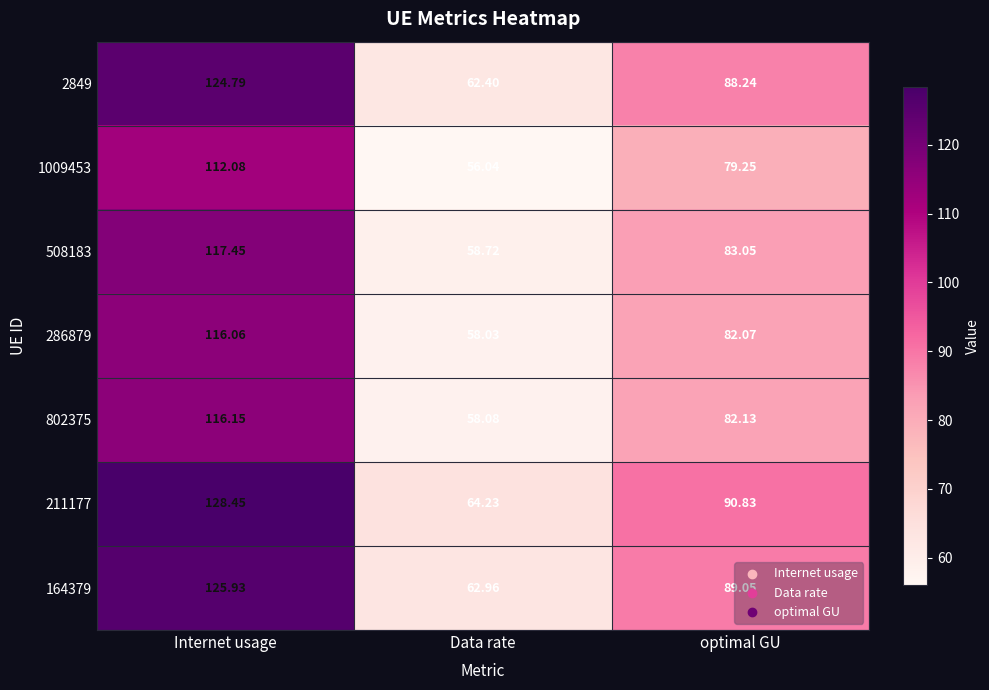

Which category has the lowest value in the 1009453 series?

Data rate